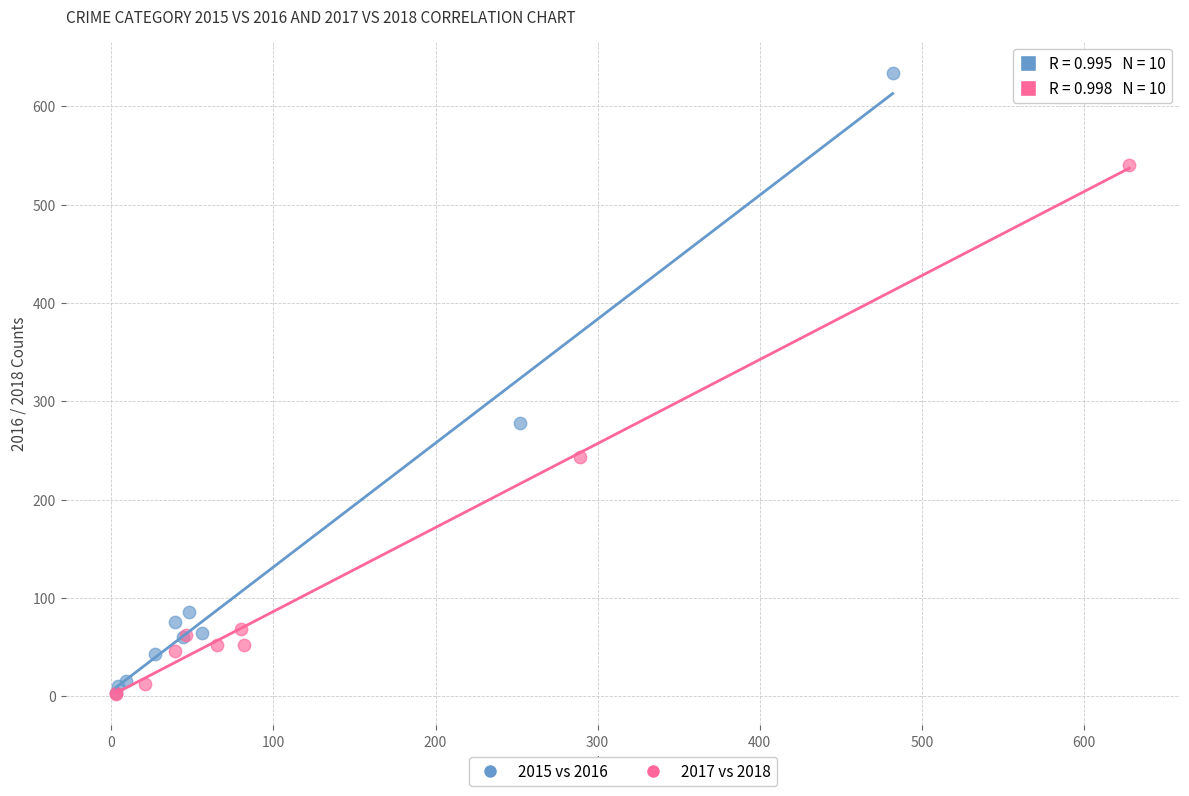

Which series has the largest Y range (max minus min)?

2015 vs 2016